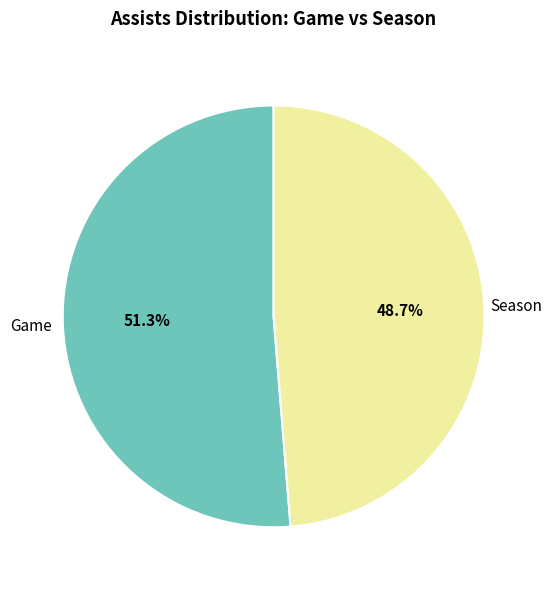

Does Season represent more than half of the total?

No